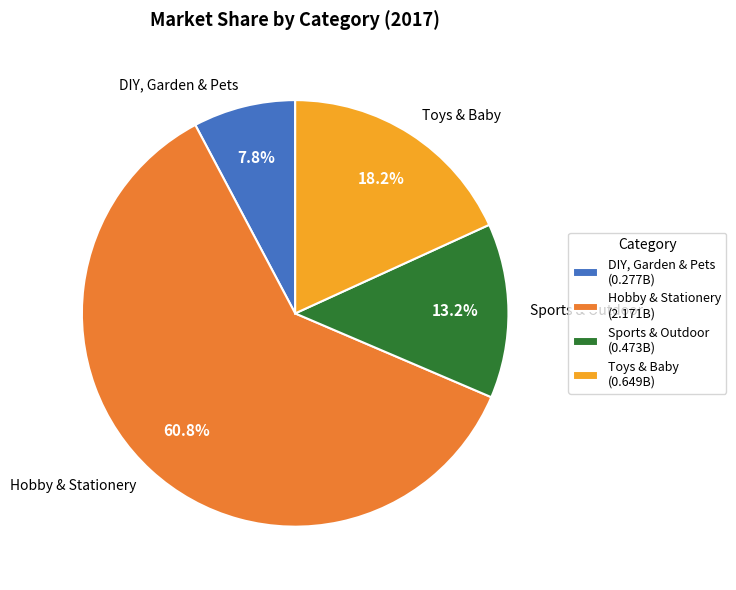

Is it true that Toys & Baby is 18% of the pie?

True